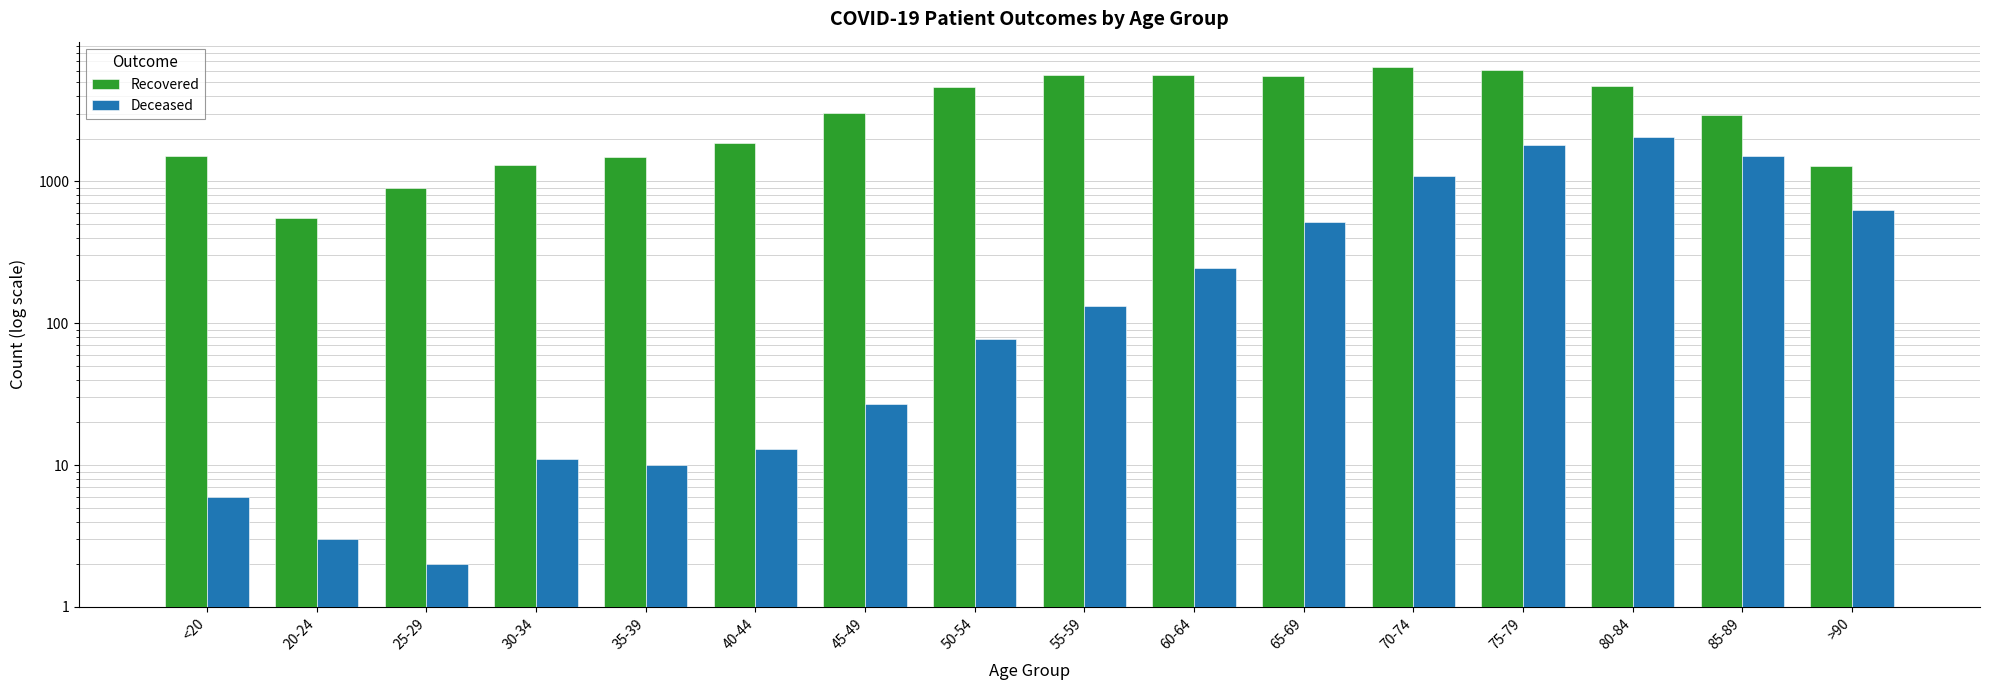

What is the difference between the maximum and minimum values in the Deceased series?

2038